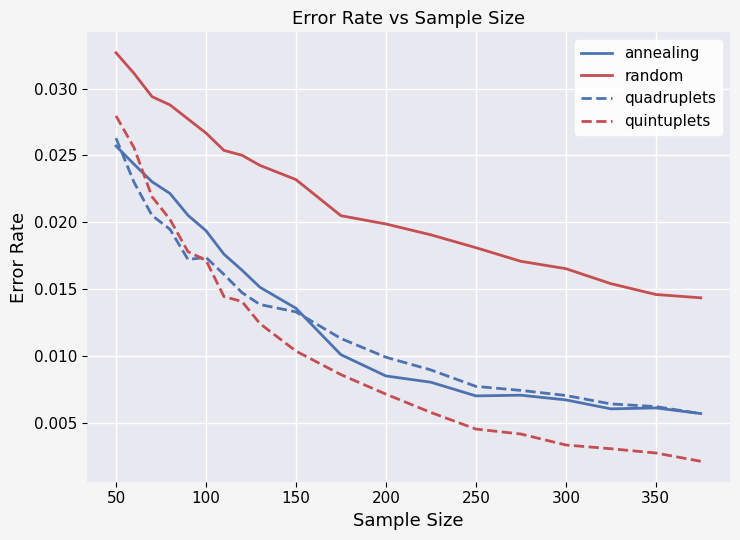

Does the chart have visible grid lines?

Yes